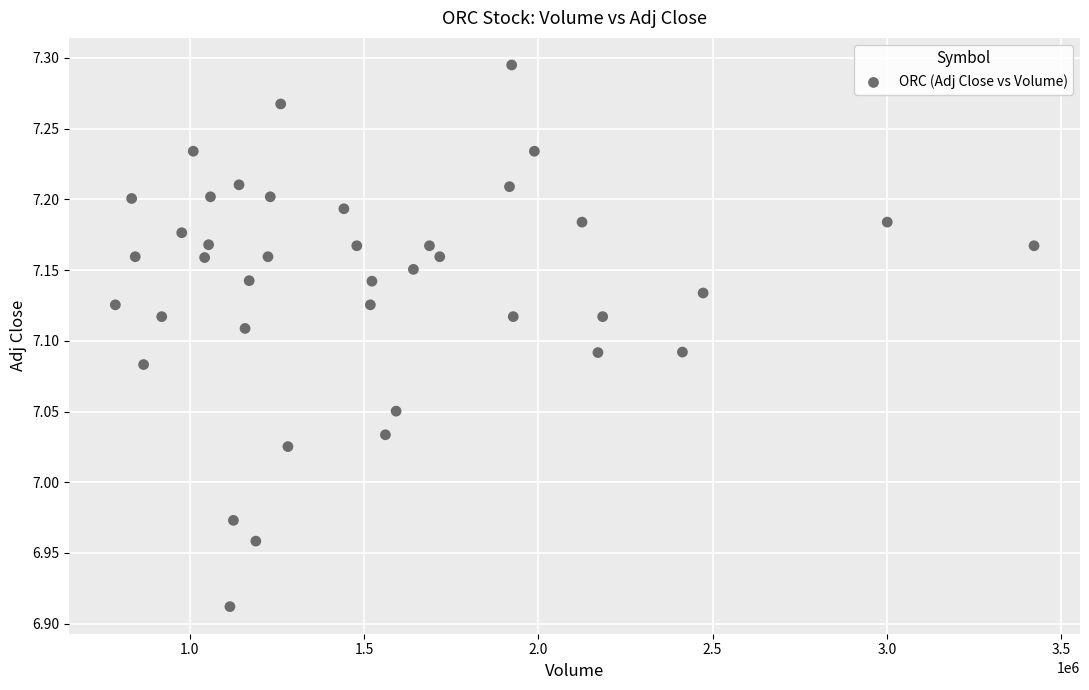

What is the range of Y values (max minus min)?

0.4